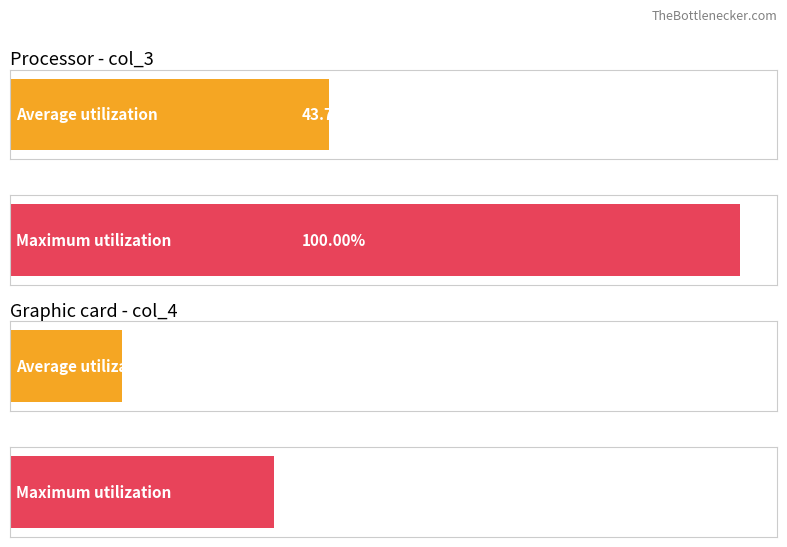

Which series changed the most between 7 and 10?

col_3